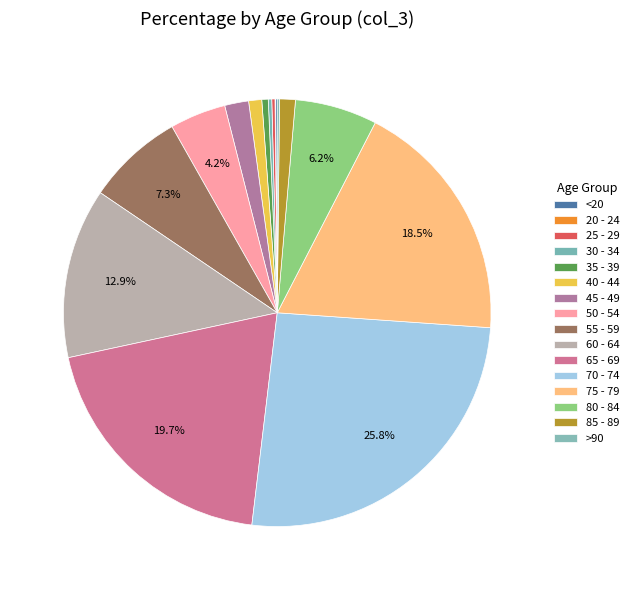

Which slice is the largest?

70 - 74